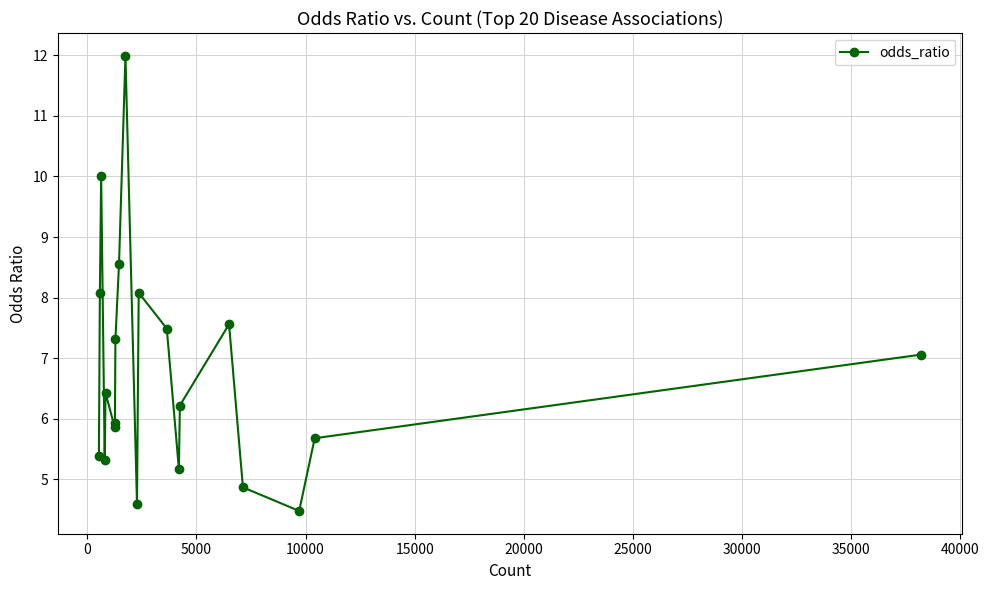

What is the difference between the second highest and second lowest values?

5.4